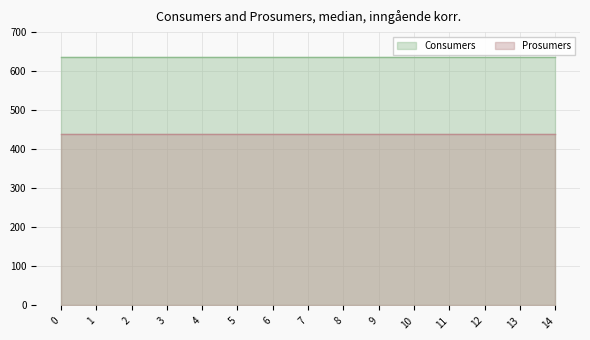

What are all the series names shown in the legend?

Consumers, Prosumers